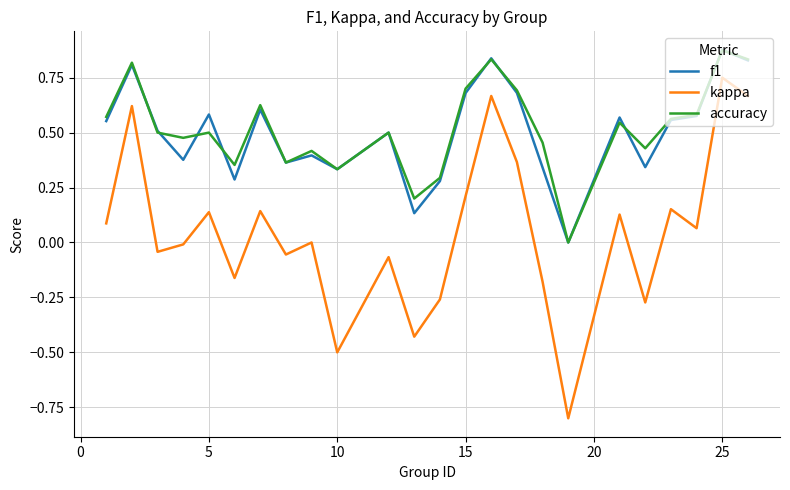

True or false: kappa and accuracy intersect in this chart.

False